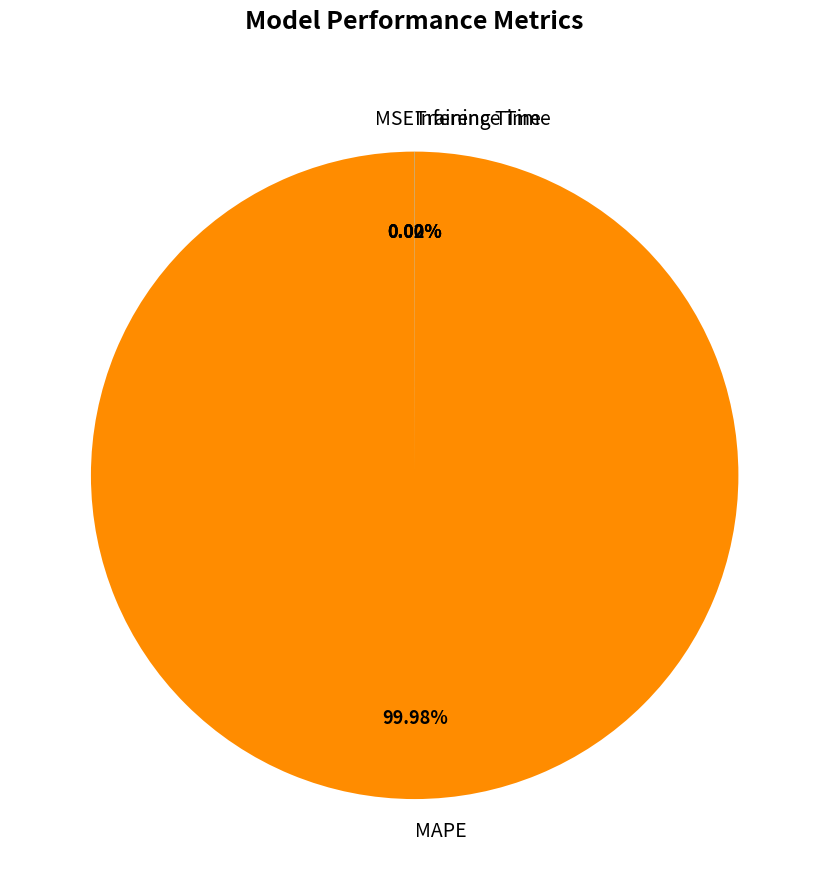

To the nearest percent, what is the average slice percentage?

25%